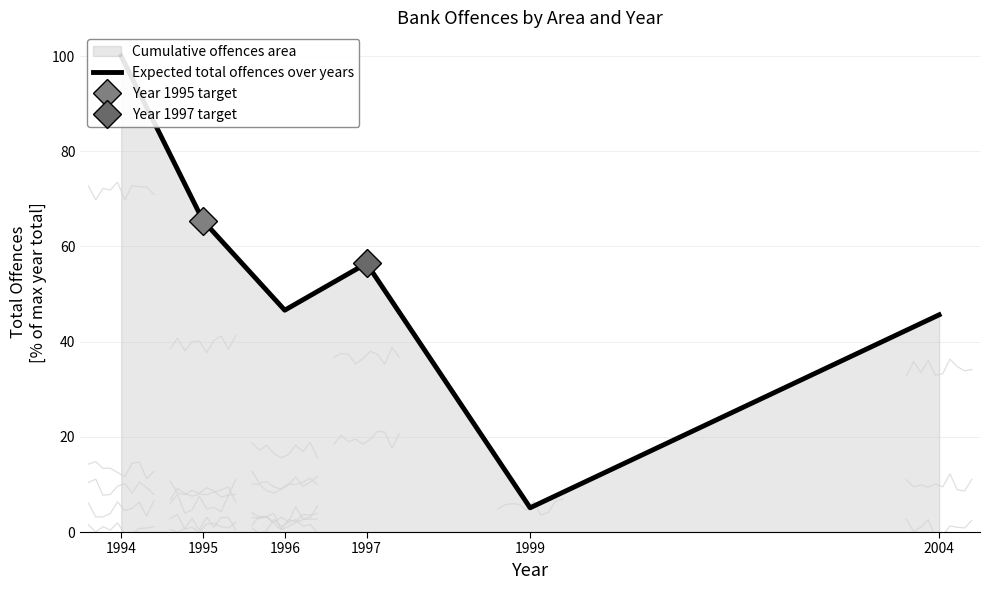

Rank the categories by value from lowest to highest.

1999, 2004, 1996, 1997, 1995, 1994